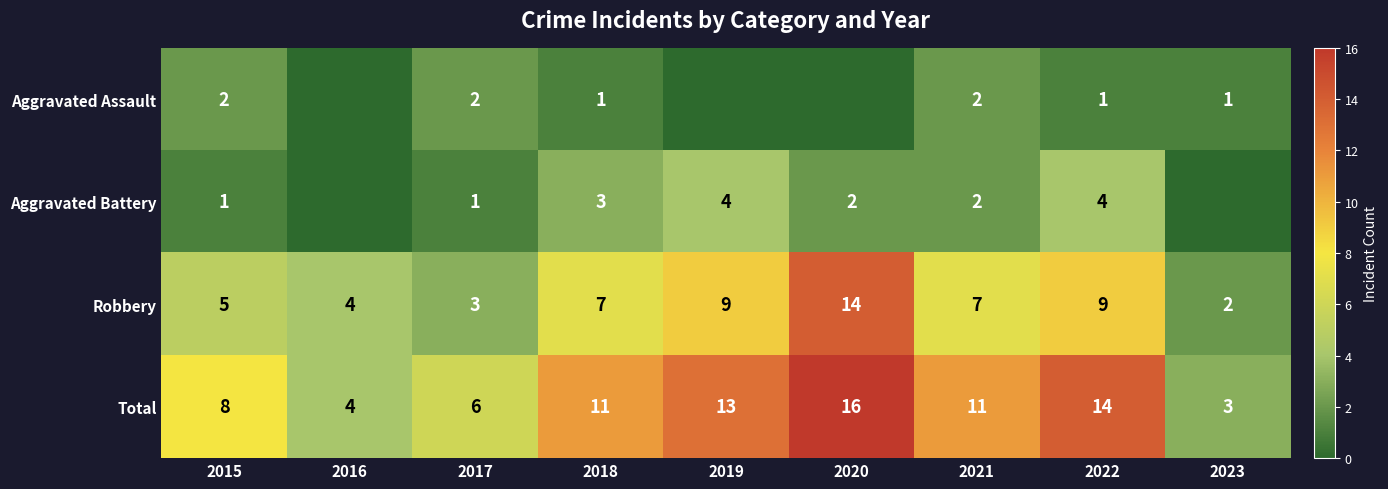

How many series are shown in this chart?

4